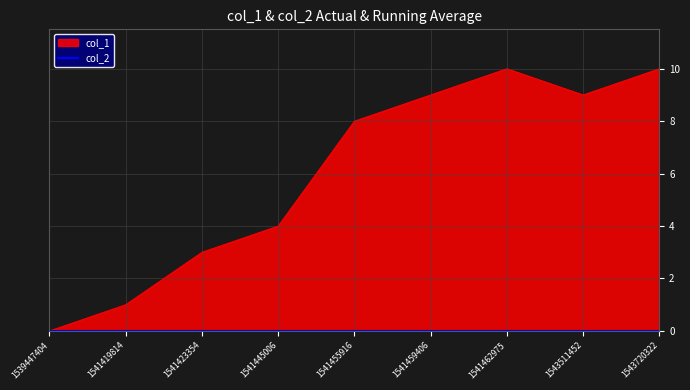

Does the chart display data point markers on the line(s)?

No